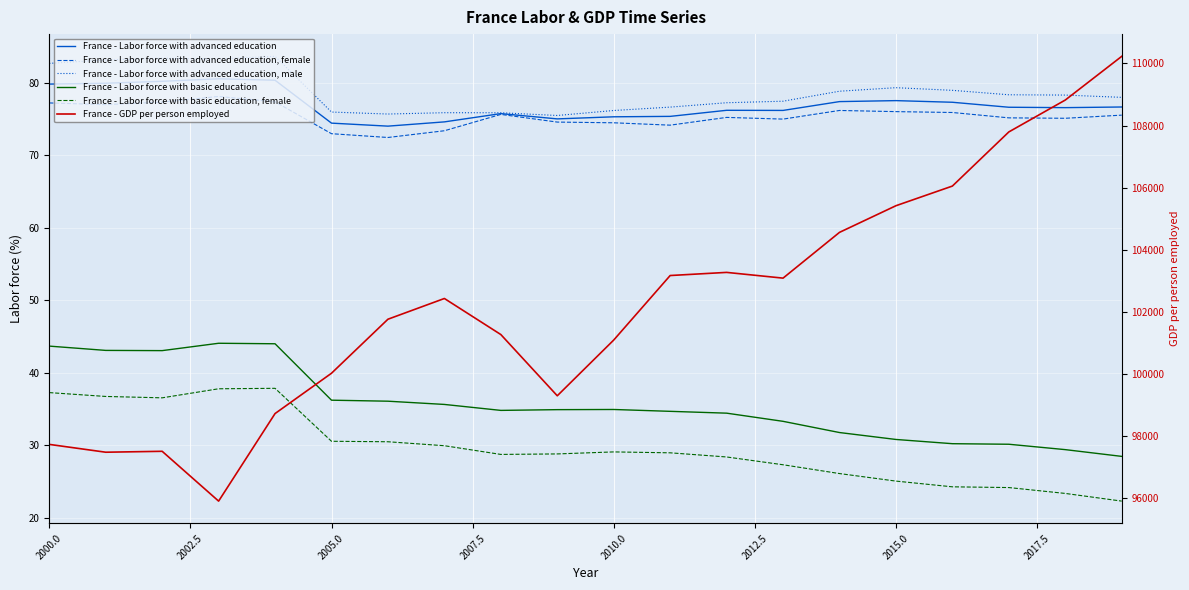

At how many categories does at least one series exceed 5722?

20